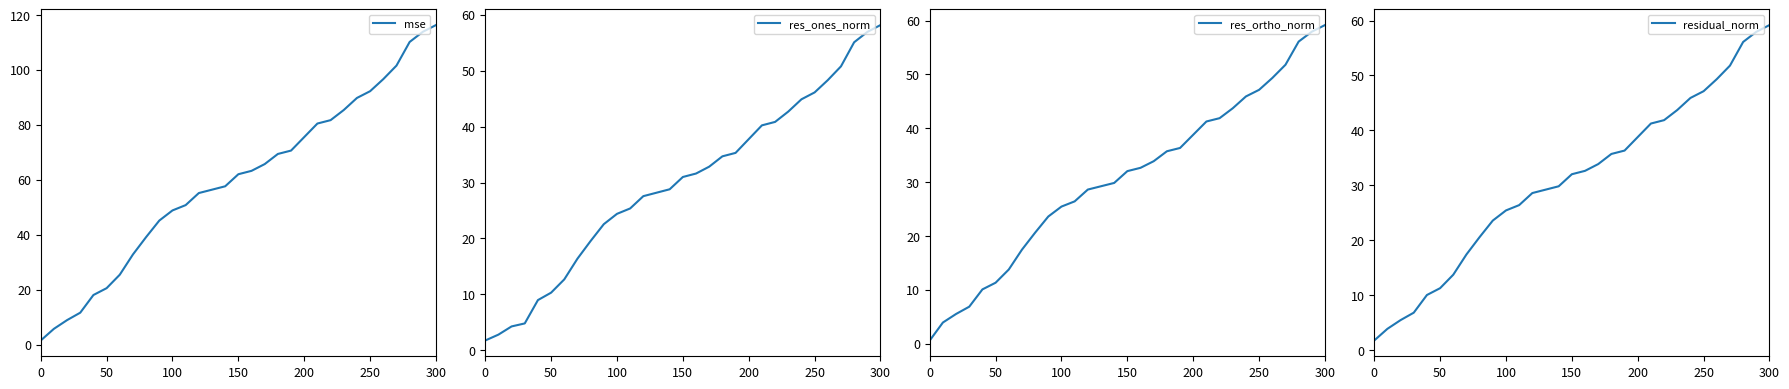

How many values in the res_ortho_norm series exceed 32?

16